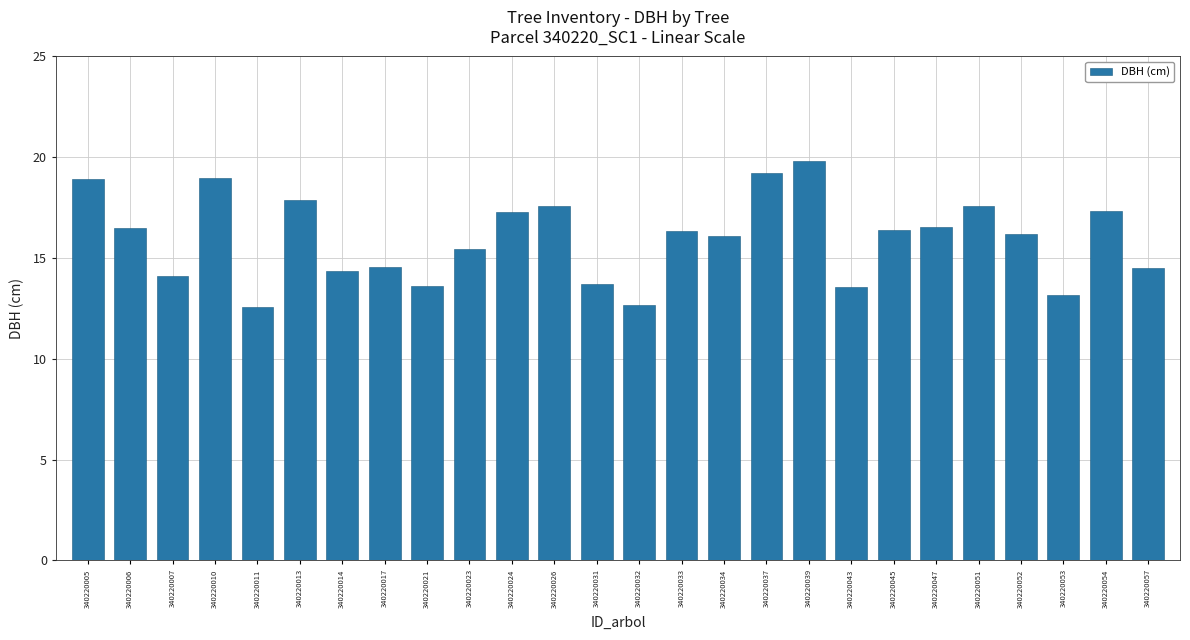

What is the value of the 18th bar from the left?

19.8